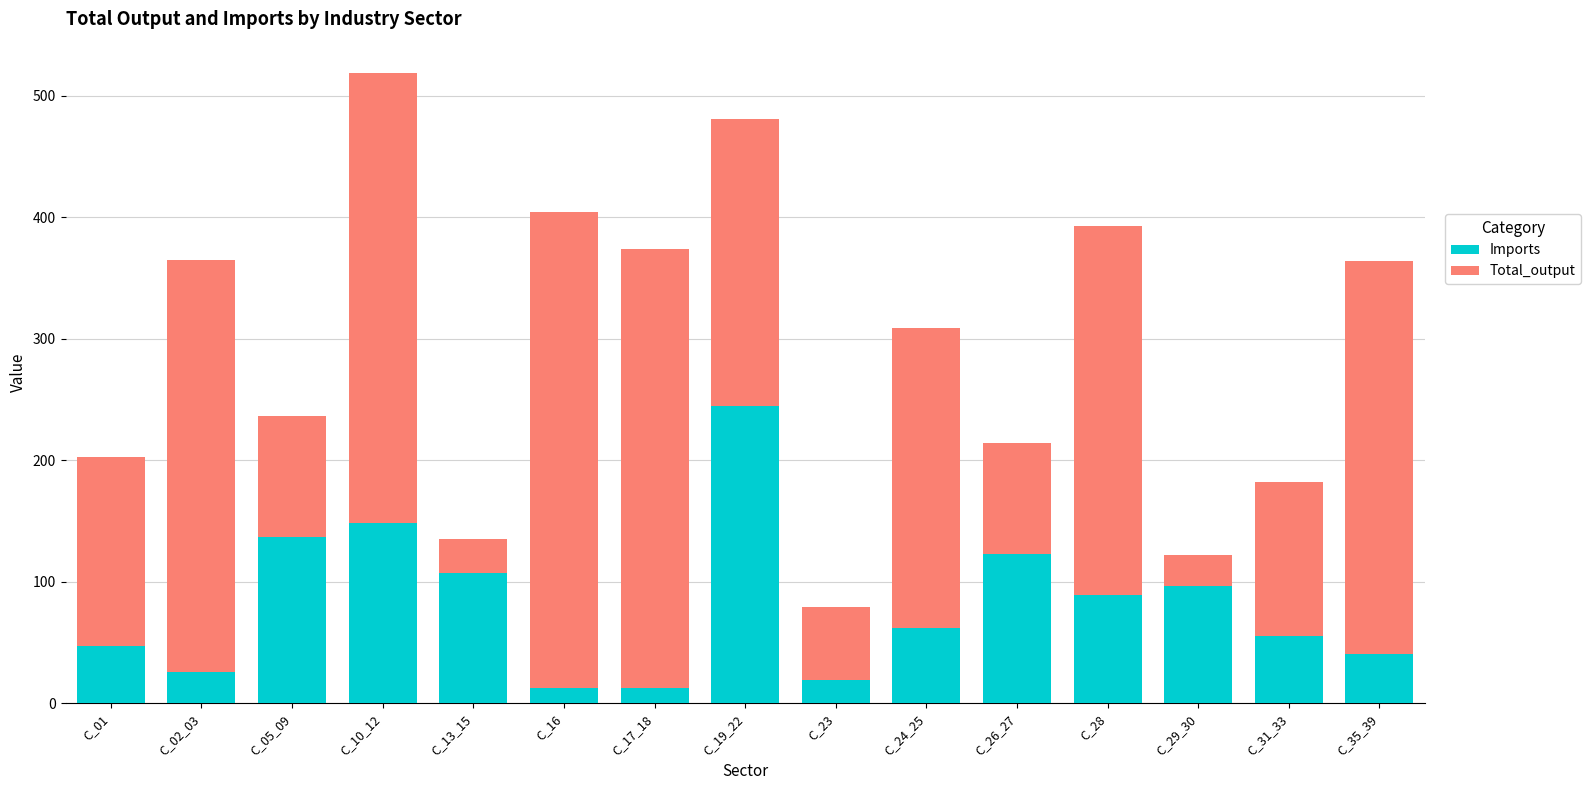

Are the bars horizontal?

No